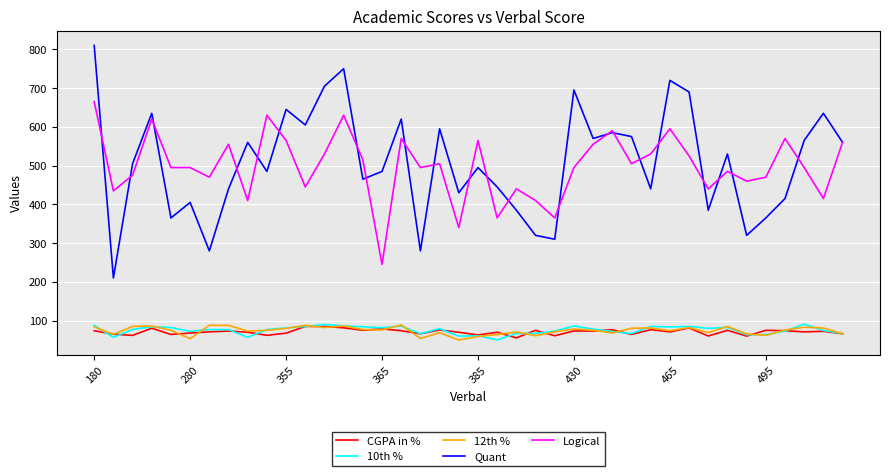

What is the lowest value of the CGPA in % series?

55.5